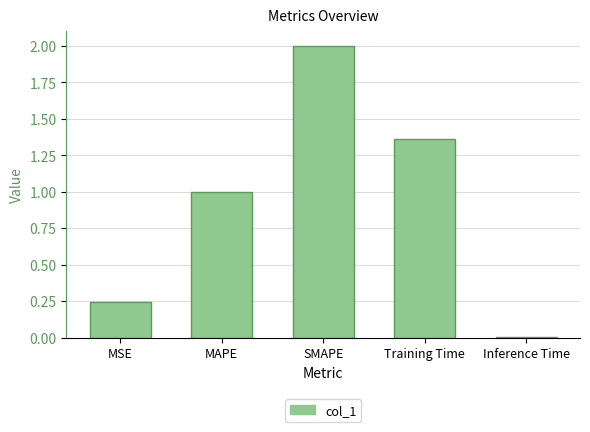

How many bars are there in total?

5